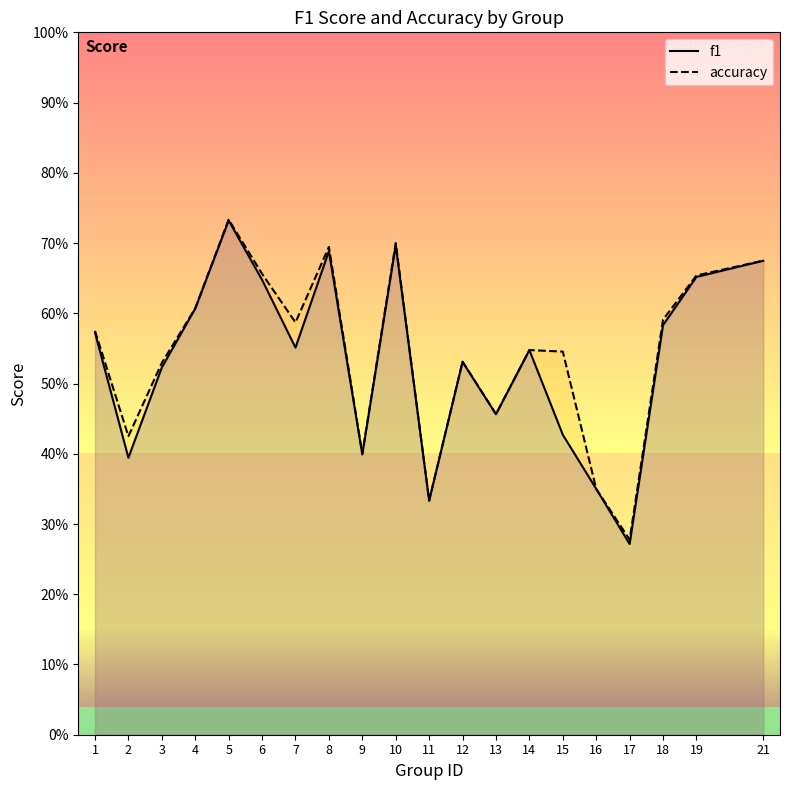

True or false: accuracy has more than 1 points higher than both neighbors.

True